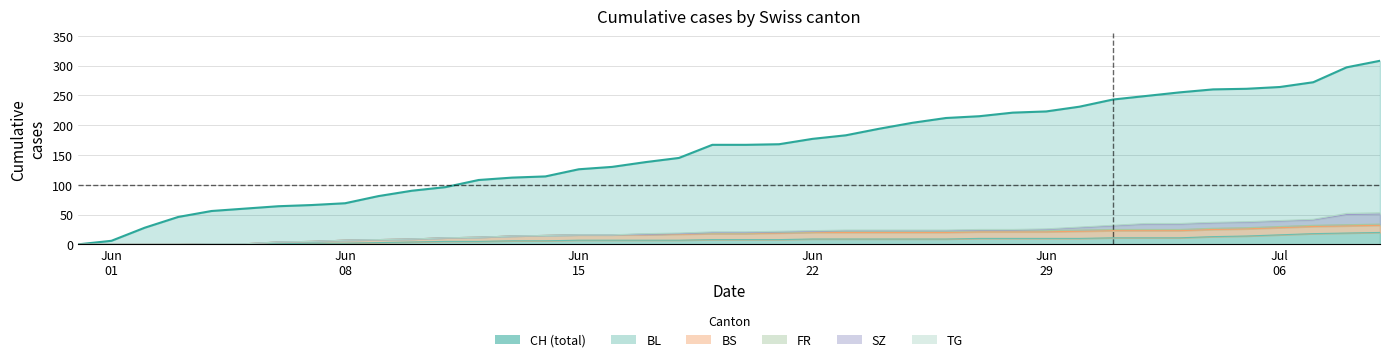

What value does the BL series have at 2020-06-22?

9